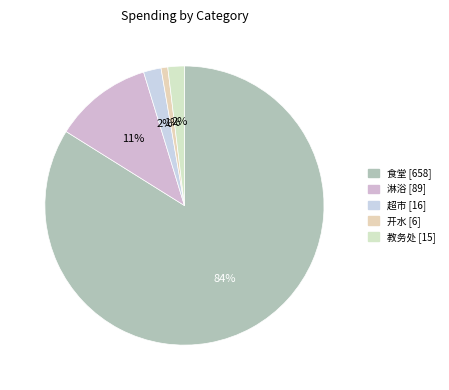

Rank the categories by value from highest to lowest.

食堂, 淋浴, 超市, 教务处, 开水